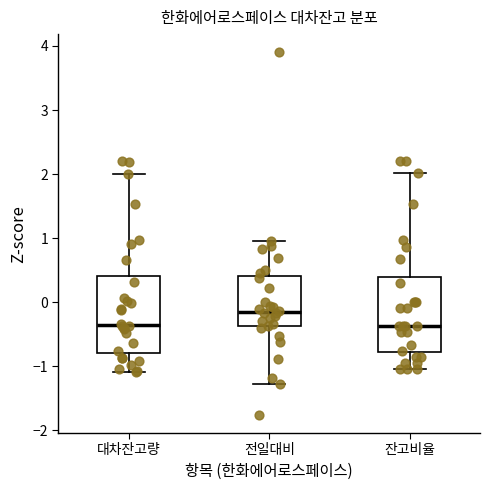

Where is the upper edge of the box for 전일대비 on the y-axis? The values are not printed on the chart, so give them approximately, as read against the axis.

0.4